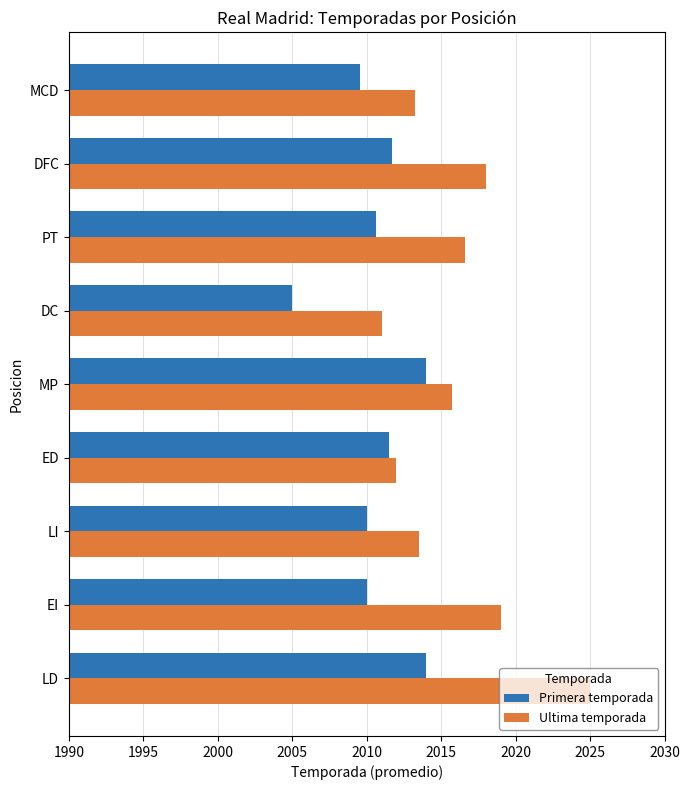

Between PT and MCD, which series saw the biggest shift?

Ultima temporada